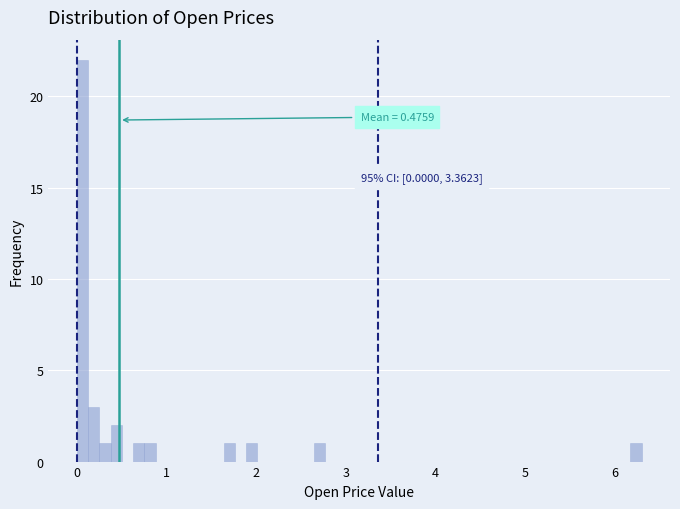

Around what value on the x-axis is the tallest bar? Give the approximate position of its centre, as read against the axis.

0.1